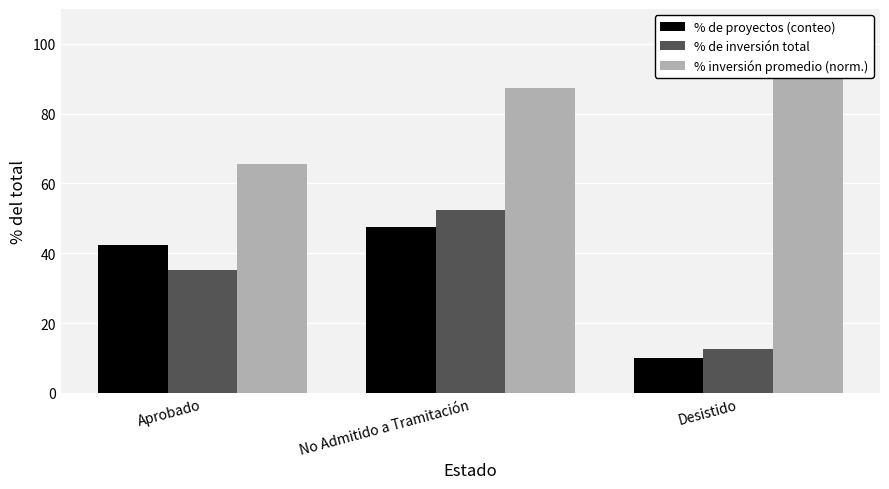

What is the difference between the highest and lowest values at Desistido?

90.0